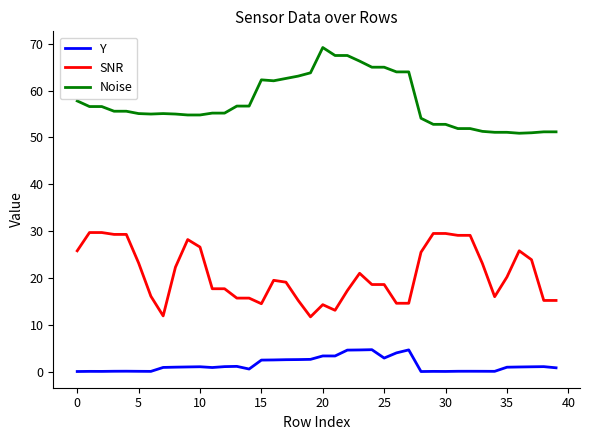

List the series in order of their overall mean, highest first.

Noise, SNR, Y